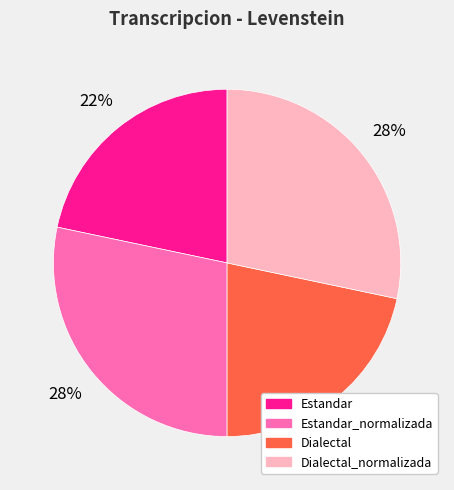

Is there a majority slice in this chart?

No